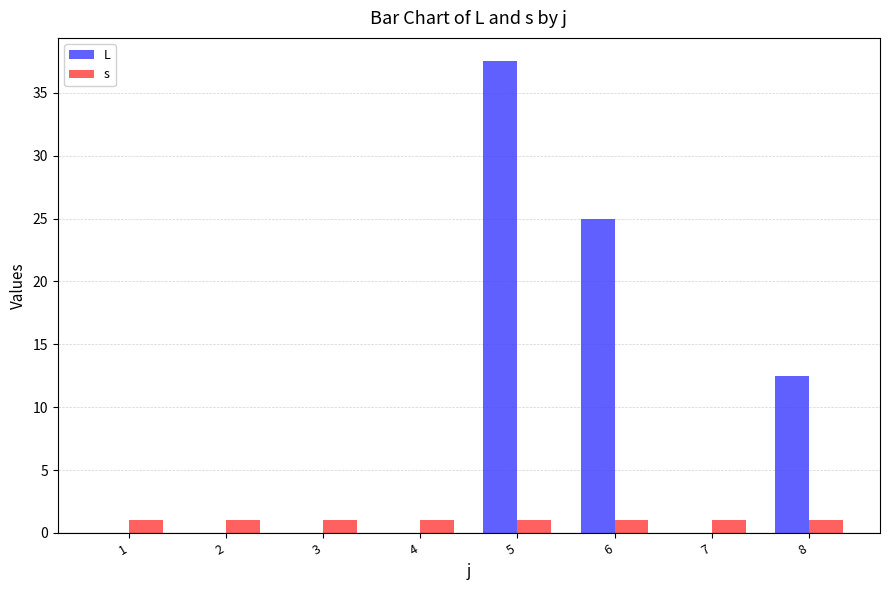

Which series has the largest range (max minus min)?

L